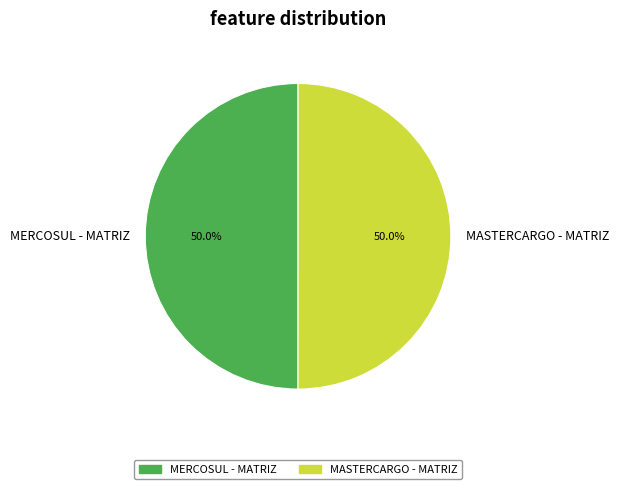

To the nearest percent, what is the combined percentage of MASTERCARGO - MATRIZ and MERCOSUL - MATRIZ?

100%